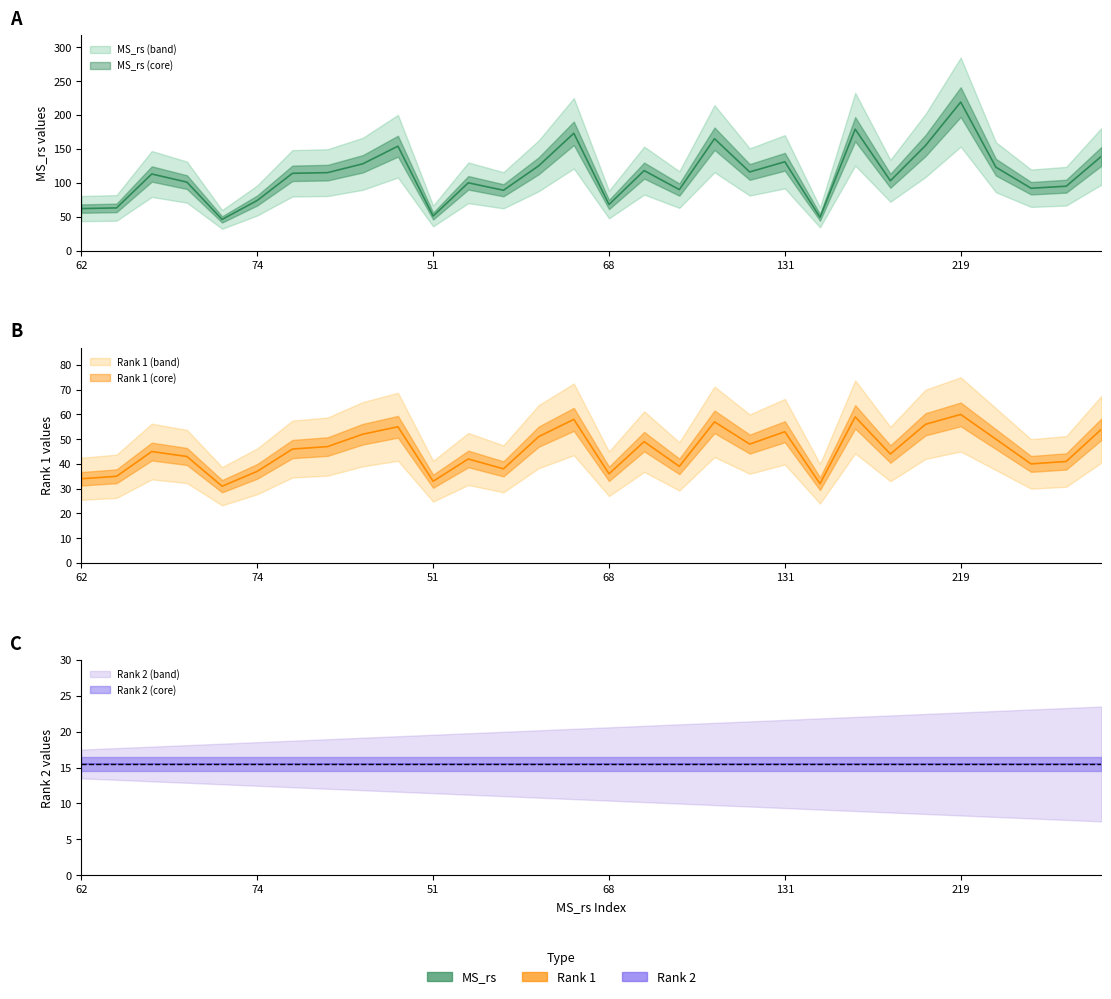

What is the difference between the MS_rs values at 116 and 89?

27